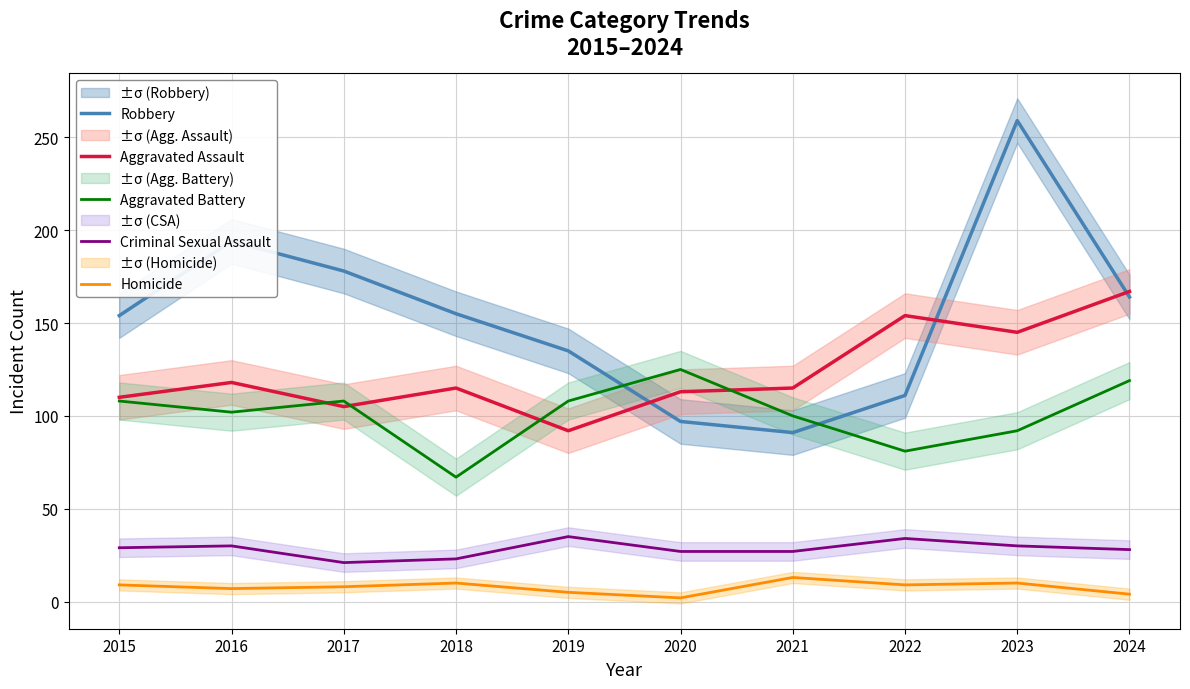

At how many categories does at least one series exceed 209?

1